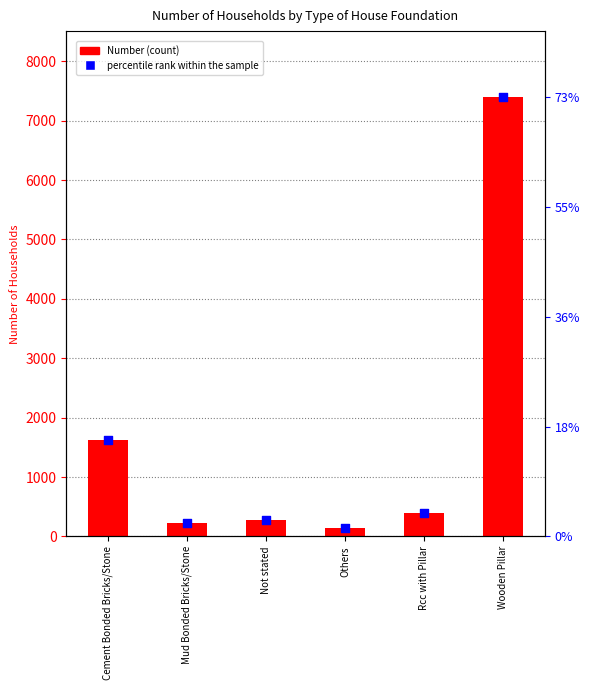

Which series reaches the minimum Y coordinate?

percentile rank within the sample